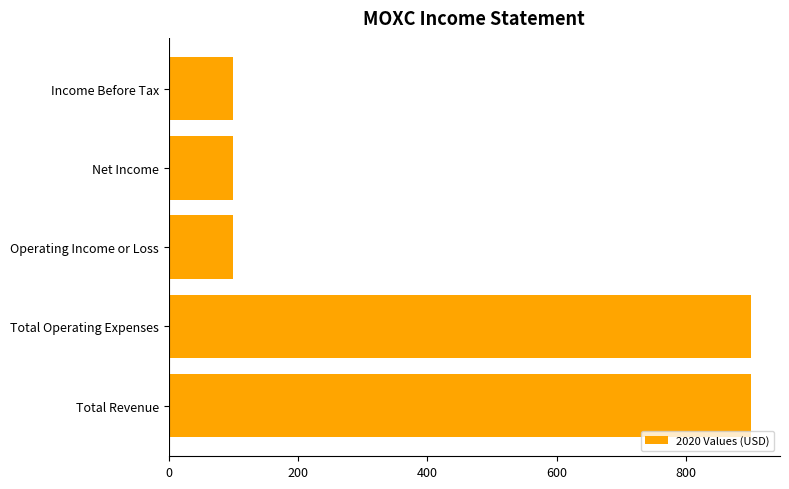

What is the difference between the second highest and second lowest values?

800